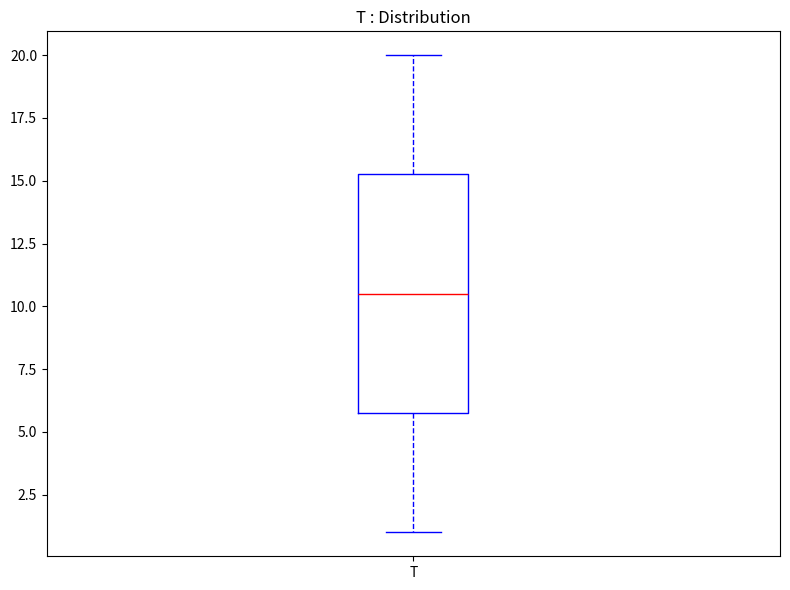

Where is the lower edge of the box for T on the y-axis? The values are not printed on the chart, so give them approximately, as read against the axis.

6.0